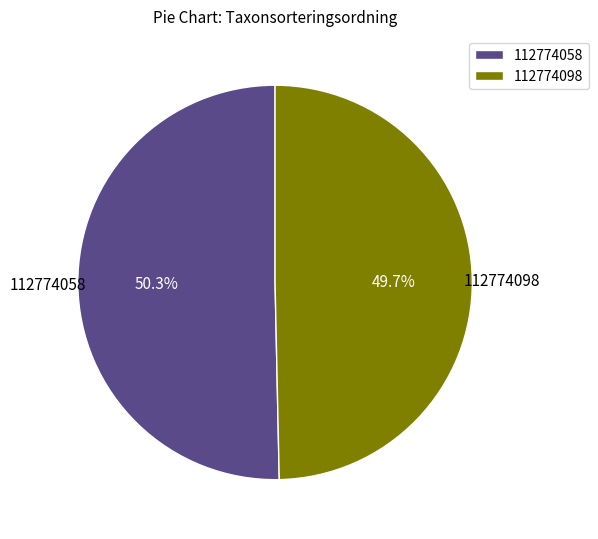

To the nearest percent, what percentage of the pie is 112774098?

50%